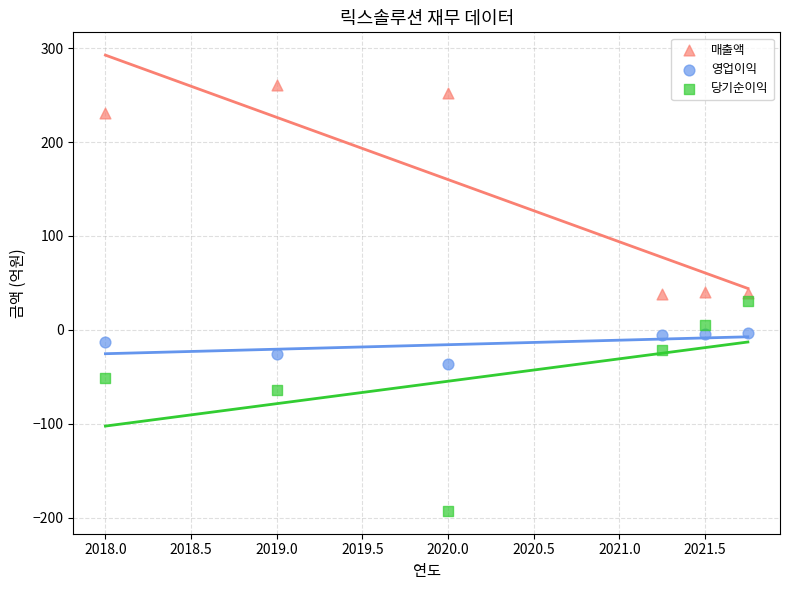

Which series reaches the minimum Y coordinate?

당기순이익